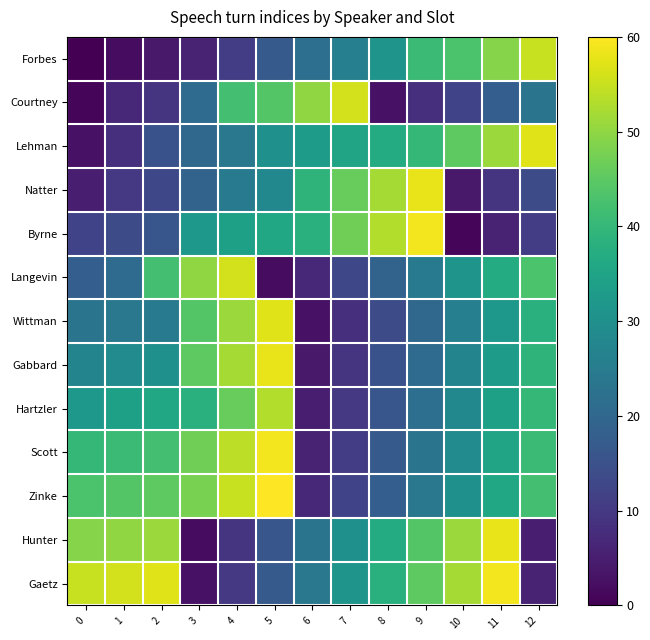

At which category is the sum across all series the highest?

5